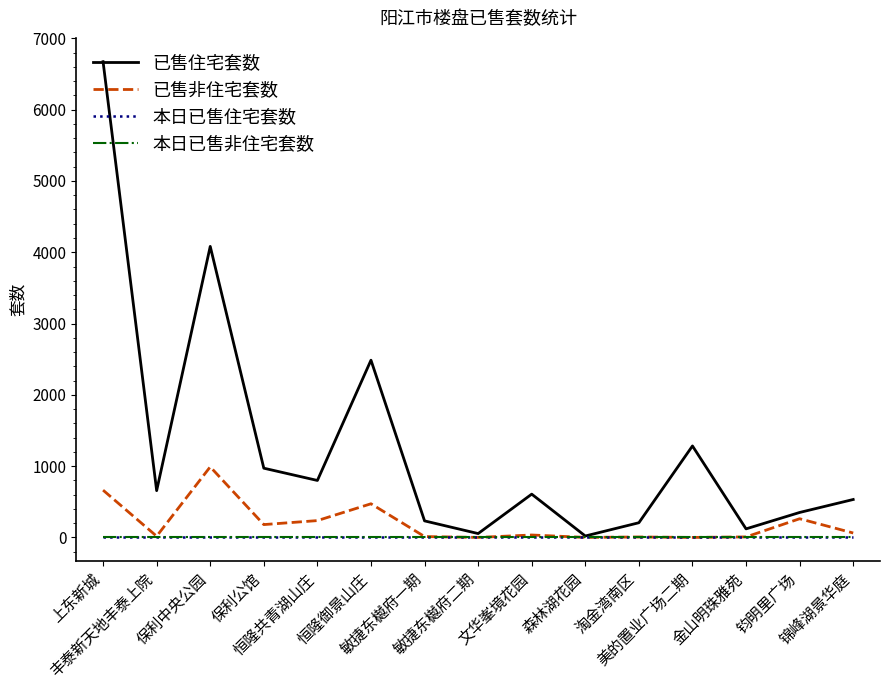

Is this an area chart (filled region under the line)?

No